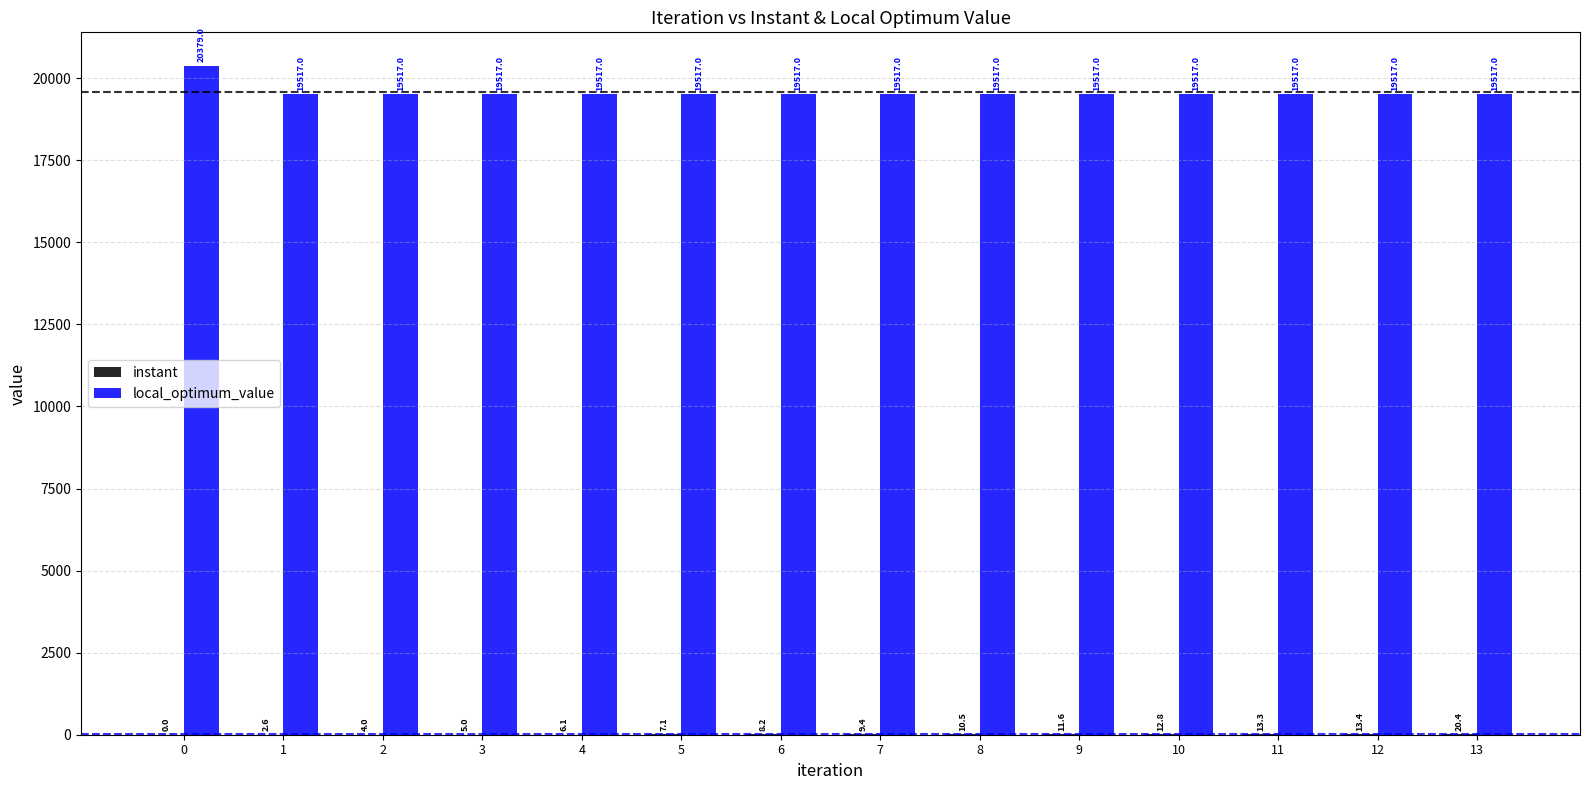

What is the total value across all series at 11?

19530.3